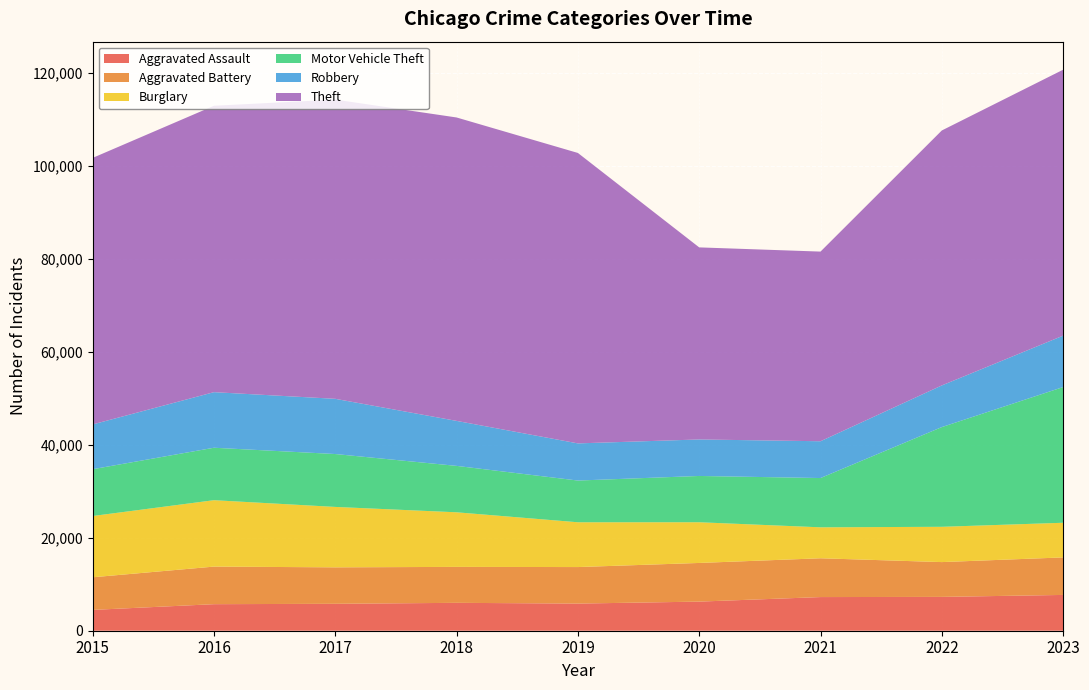

Reading right to left, extract all data points from this chart.

Aggravated Assault: 2023=7703	2022=7280	2021=7242	2020=6264	2019=5841	2018=6001	2017=5793	2016=5712	2015=4480
Aggravated Battery: 2023=8072	2022=7488	2021=8347	2020=8319	2019=7858	2018=7735	2017=7845	2016=8086	2015=7019
Burglary: 2023=7456	2022=7594	2021=6662	2020=8758	2019=9638	2018=11747	2017=13001	2016=14289	2015=13184
Motor Vehicle Theft: 2023=29200	2022=21457	2021=10602	2020=9959	2019=8977	2018=9985	2017=11380	2016=11286	2015=10068
Robbery: 2023=11059	2022=8963	2021=7918	2020=7855	2019=7995	2018=9681	2017=11880	2016=11960	2015=9638
Theft: 2023=57223	2022=54858	2021=40807	2020=41328	2019=62494	2018=65288	2017=64386	2016=61622	2015=57350